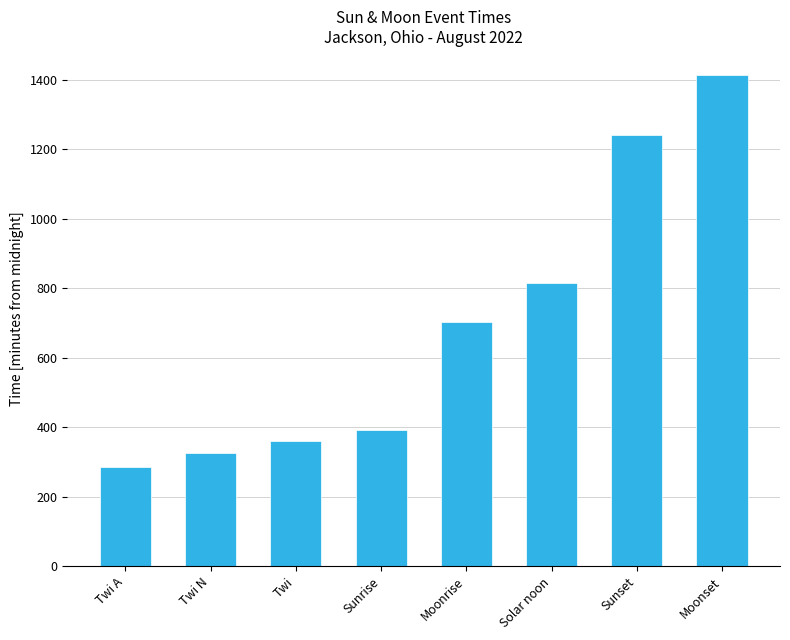

What is the label of the 8th bar from the left?

Moonset